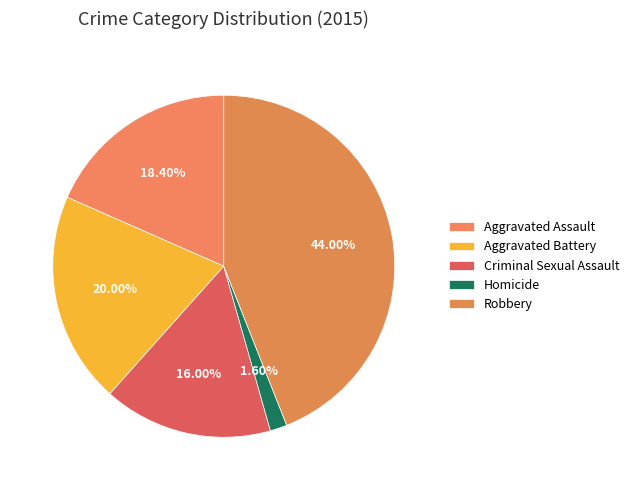

What is the smallest slice in the pie chart?

Homicide